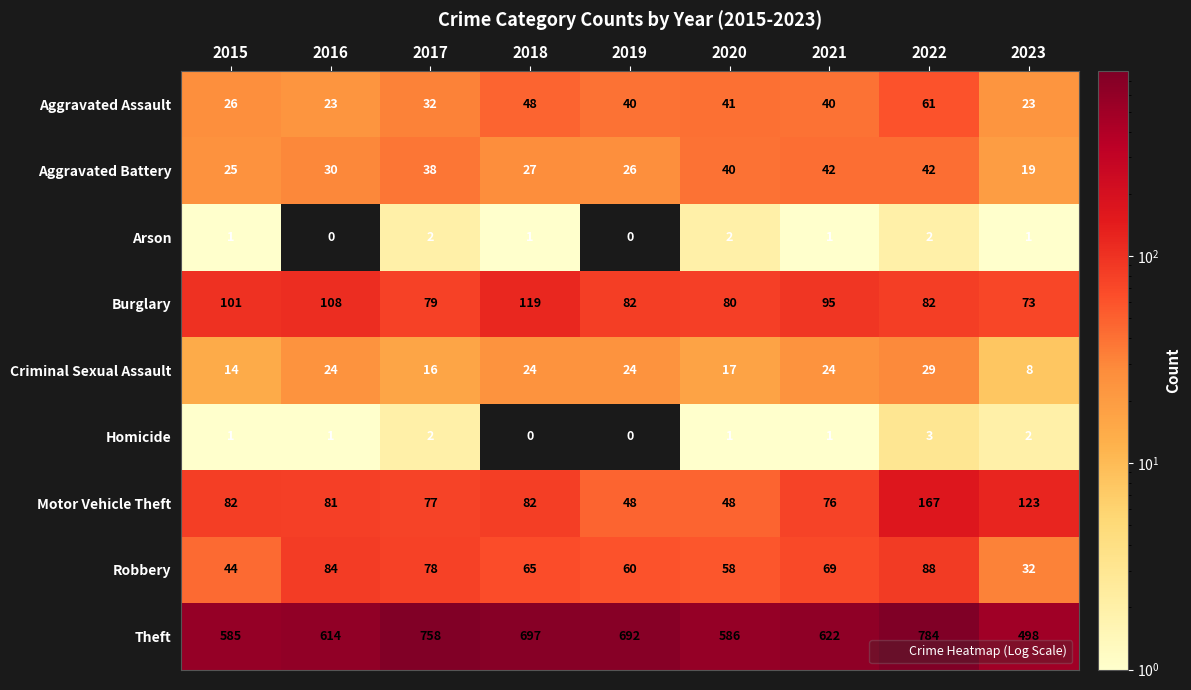

Which series has the largest total across all categories?

Theft